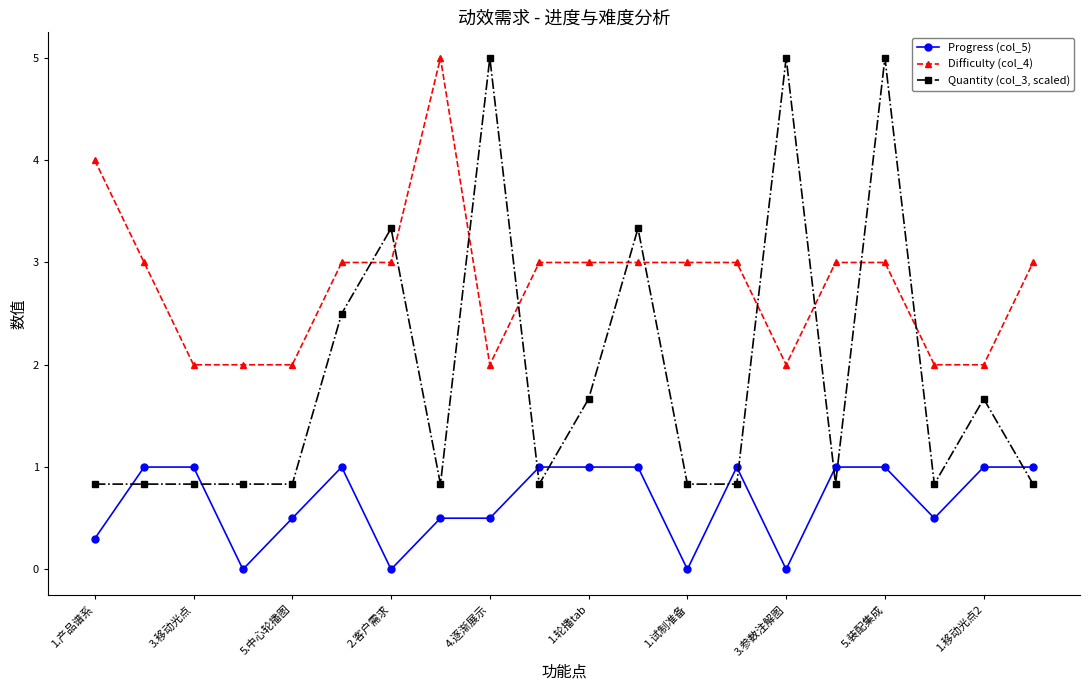

What is the average value of the Progress (col_5) series?

0.7